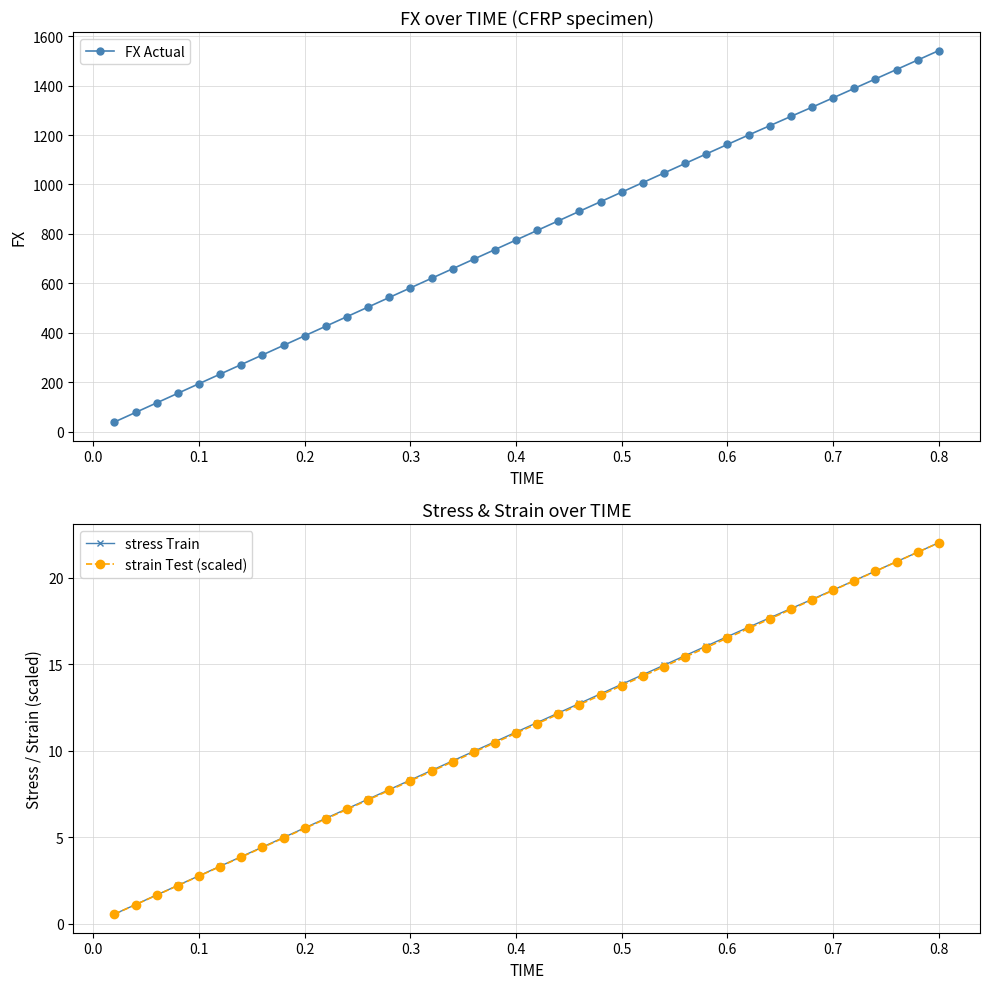

The stress Train series shows 13.8 at 0.5. True or false?

True